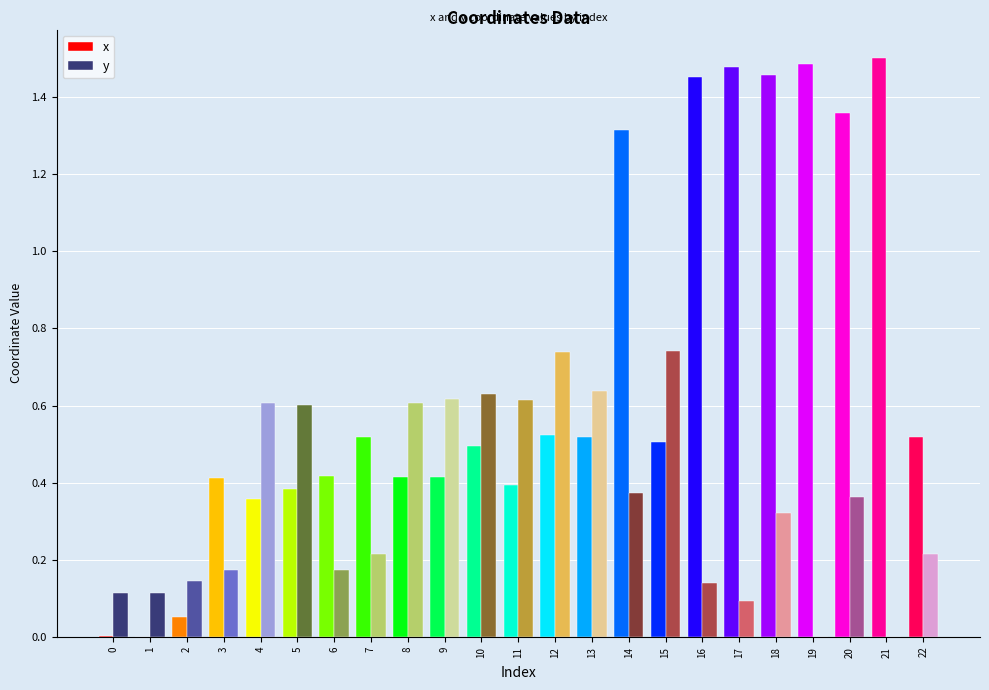

What is the sum of all y values?

8.2